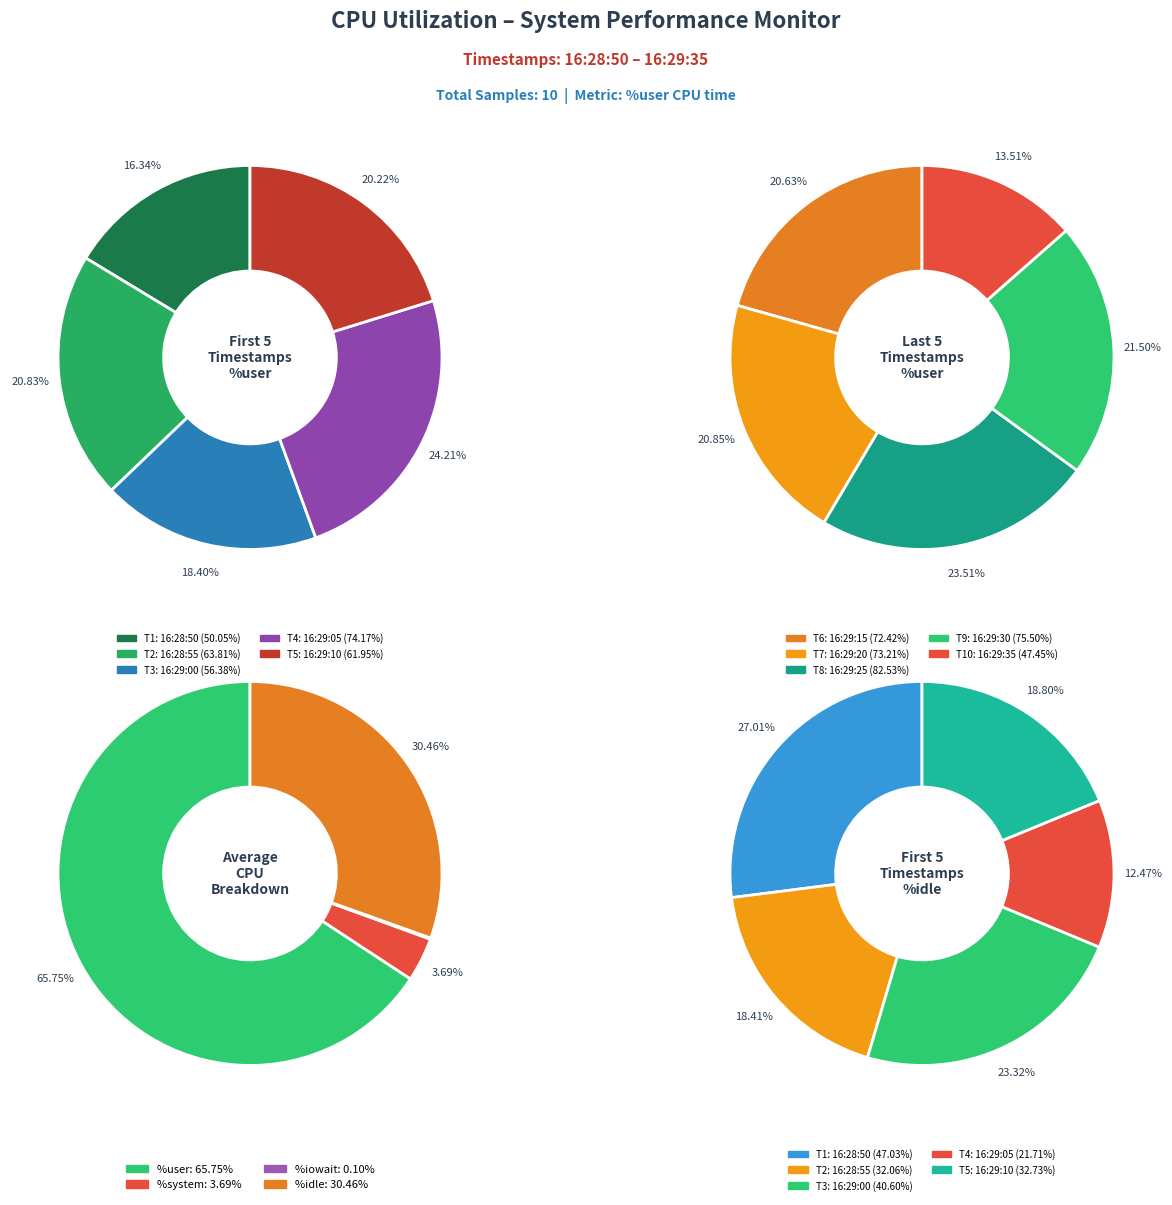

Does 16:29:25 account for over 50% of the chart?

No